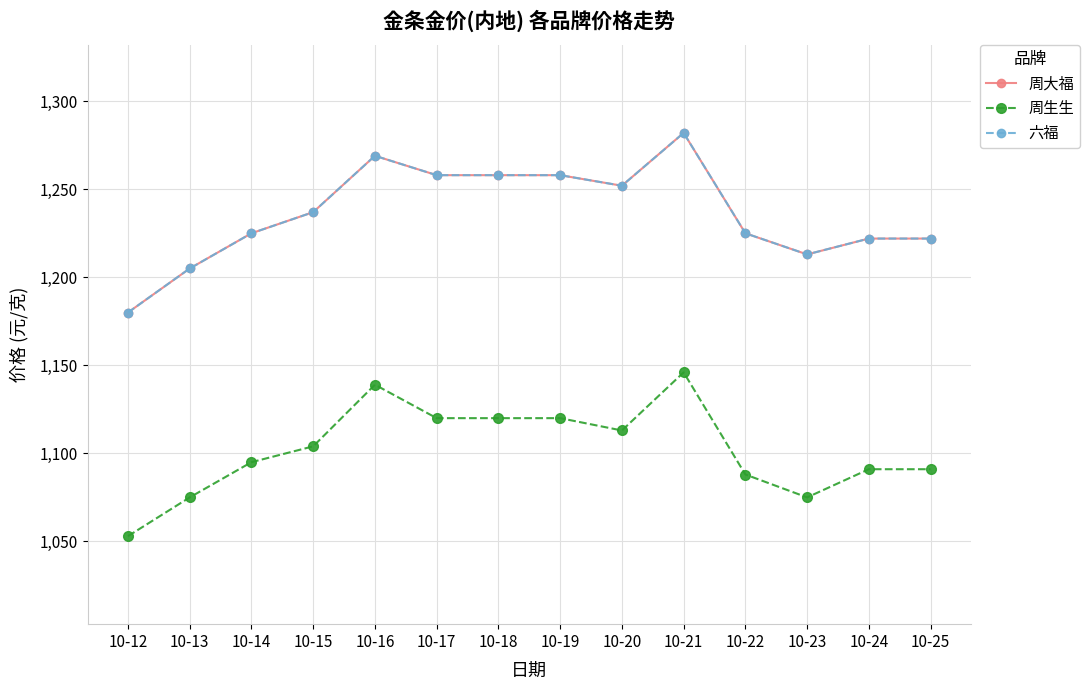

What is the sum of the 六福 values at 10-13 and 10-22?

2430